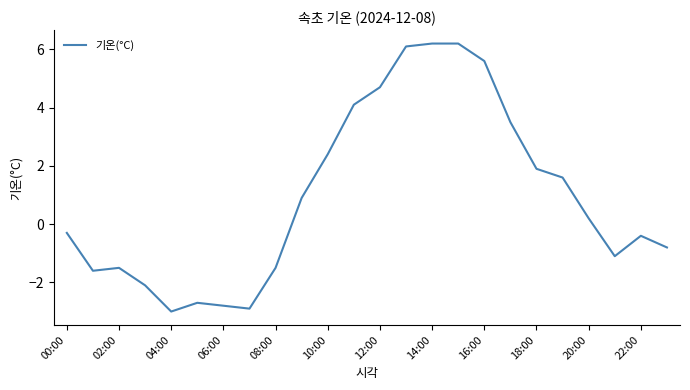

What is the difference between the maximum and minimum values?

9.2